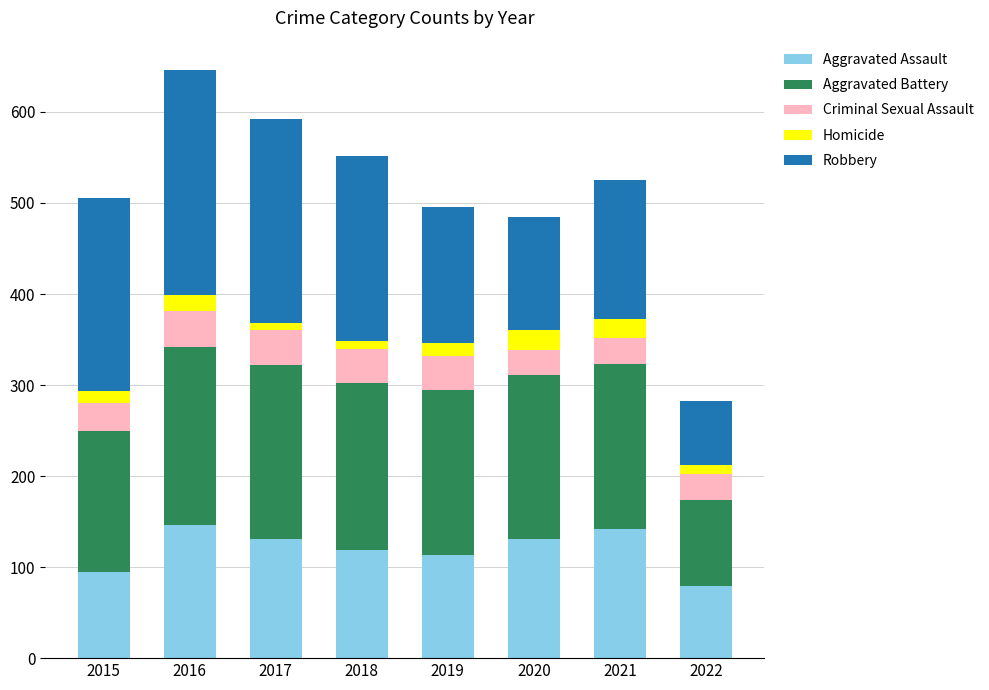

How many categories are shown in the chart?

8